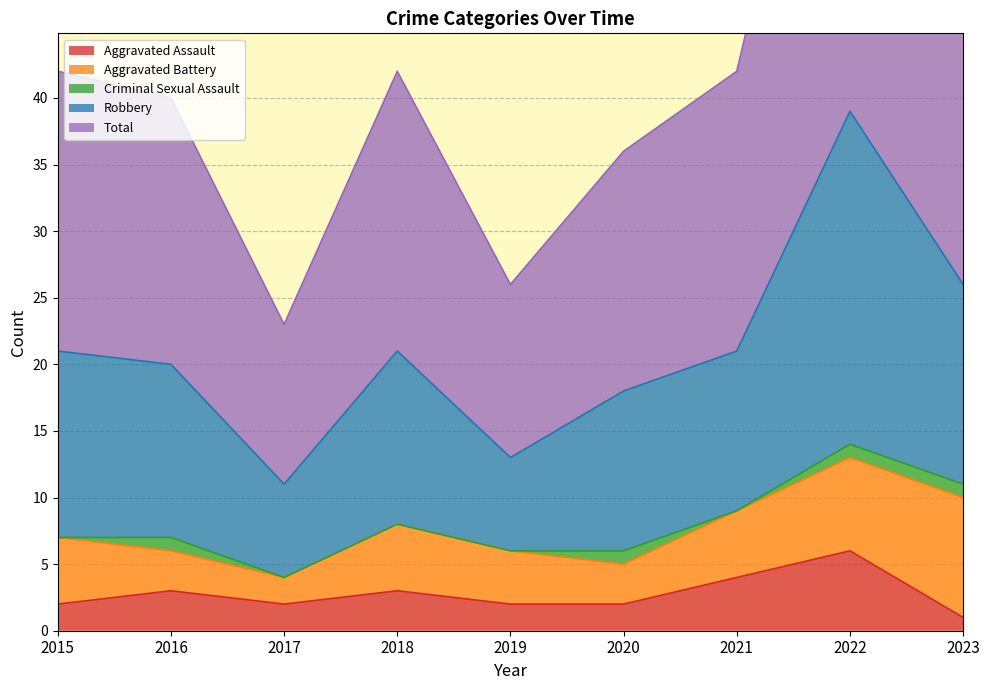

What is the highest value of the Aggravated Assault series?

6